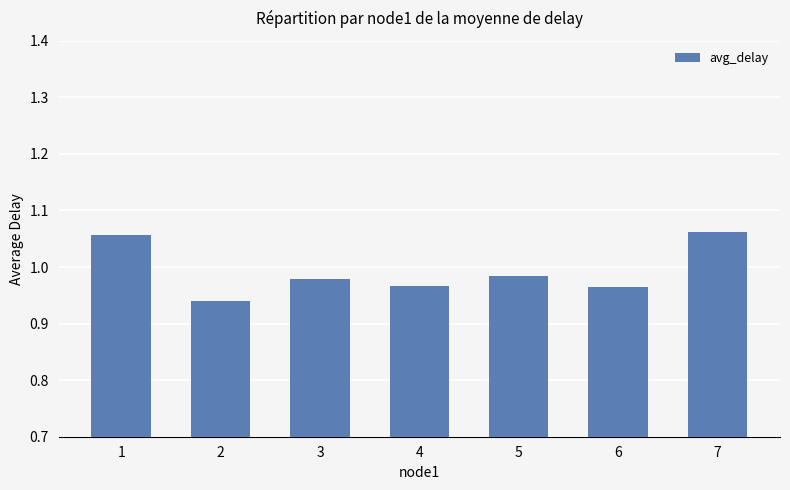

Which category has the lowest value across all series?

2